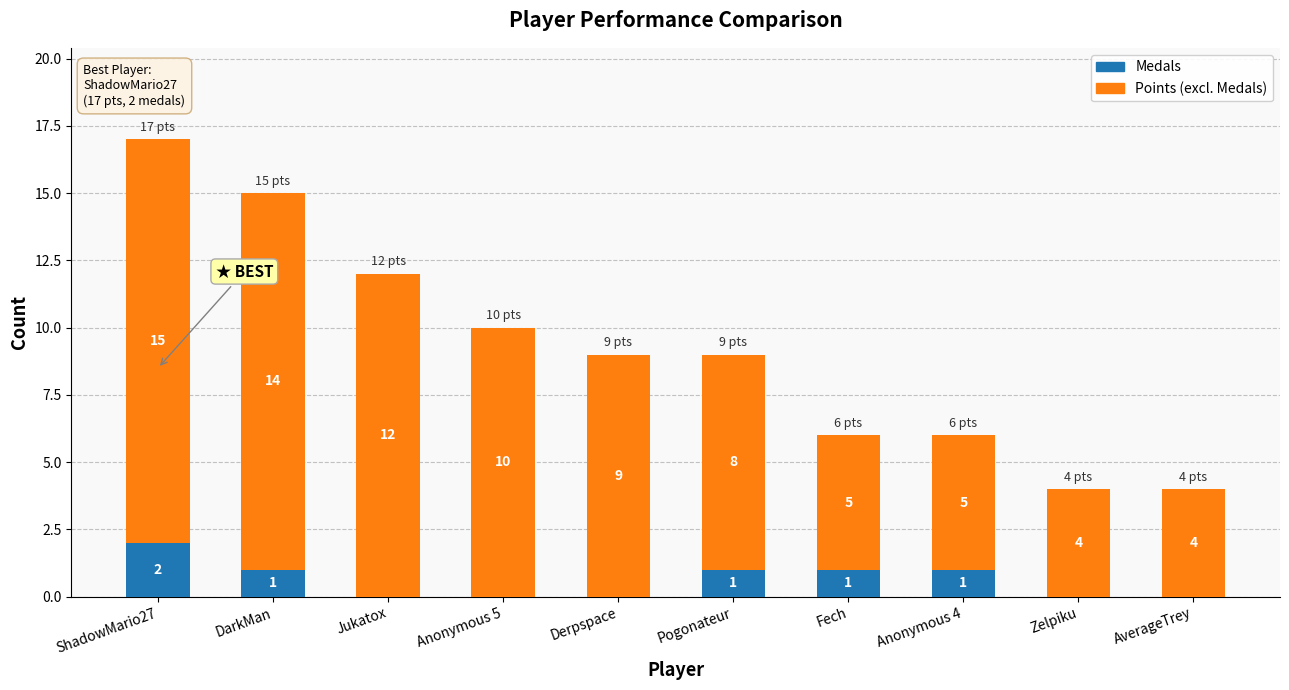

The value of Medals at ShadowMario27 is 2. True or false?

True